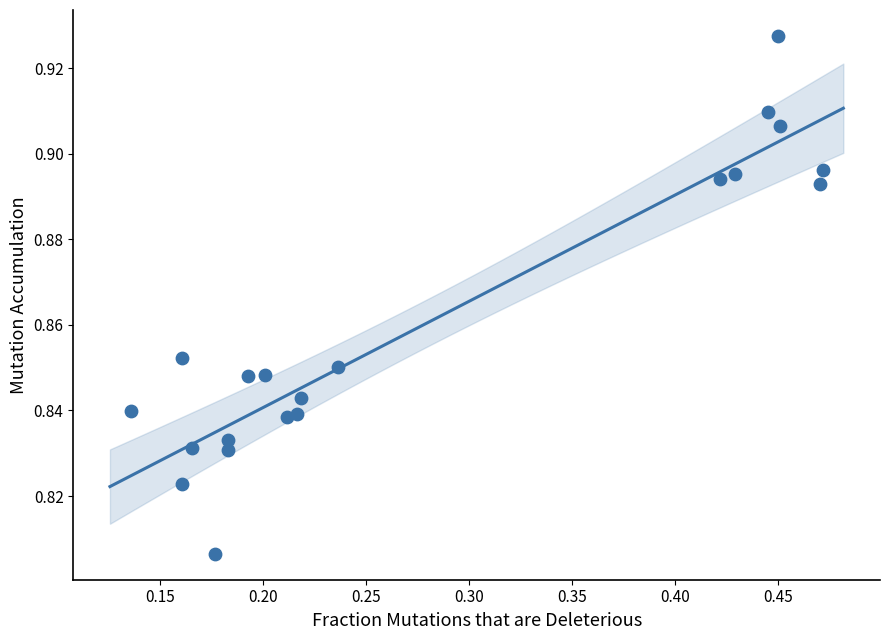

What is the range of X values (max minus min)?

0.3